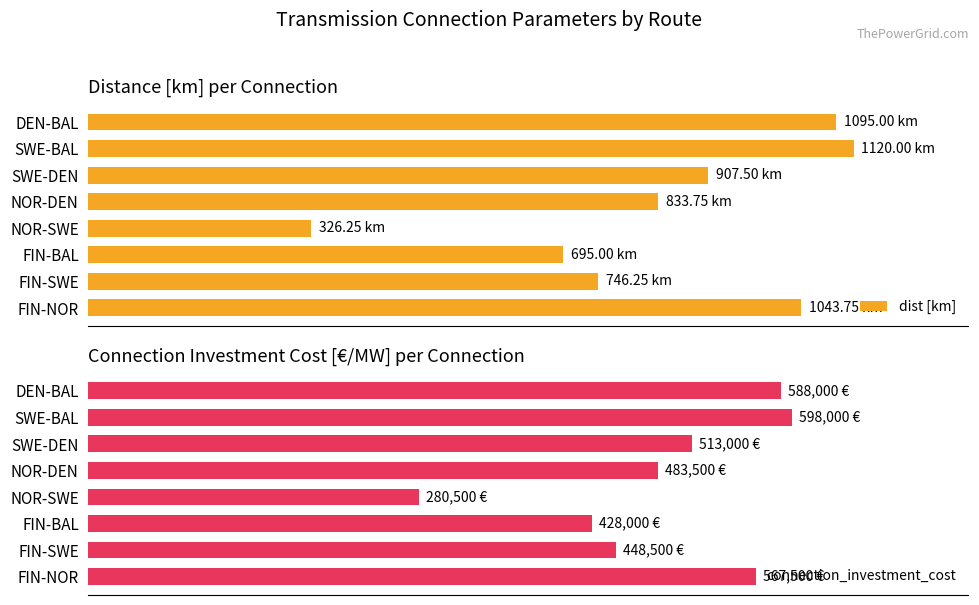

List the labels in order of connection_investment_cost value, largest first.

SWE-BAL, DEN-BAL, FIN-NOR, SWE-DEN, NOR-DEN, FIN-SWE, FIN-BAL, NOR-SWE